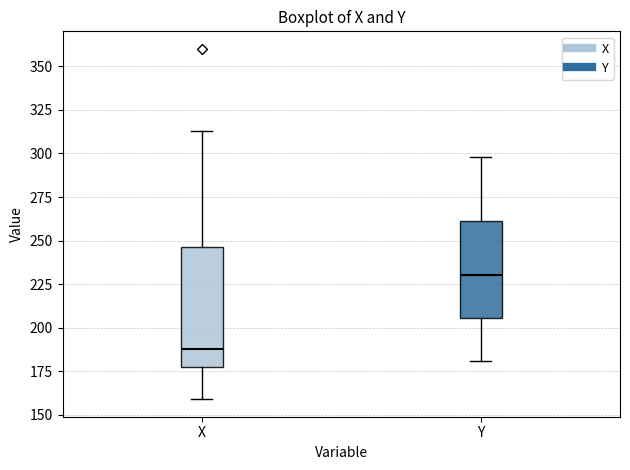

Reading left to right, transcribe this box plot: for each box, give where its median line is, the range the box spans, and where its two whiskers end, as read against the y-axis. The values are not printed on the chart, so give them approximately, as read against the axis.

X: median 190, box 180 to 245, whiskers 160 to 315
Y: median 230, box 205 to 260, whiskers 180 to 300